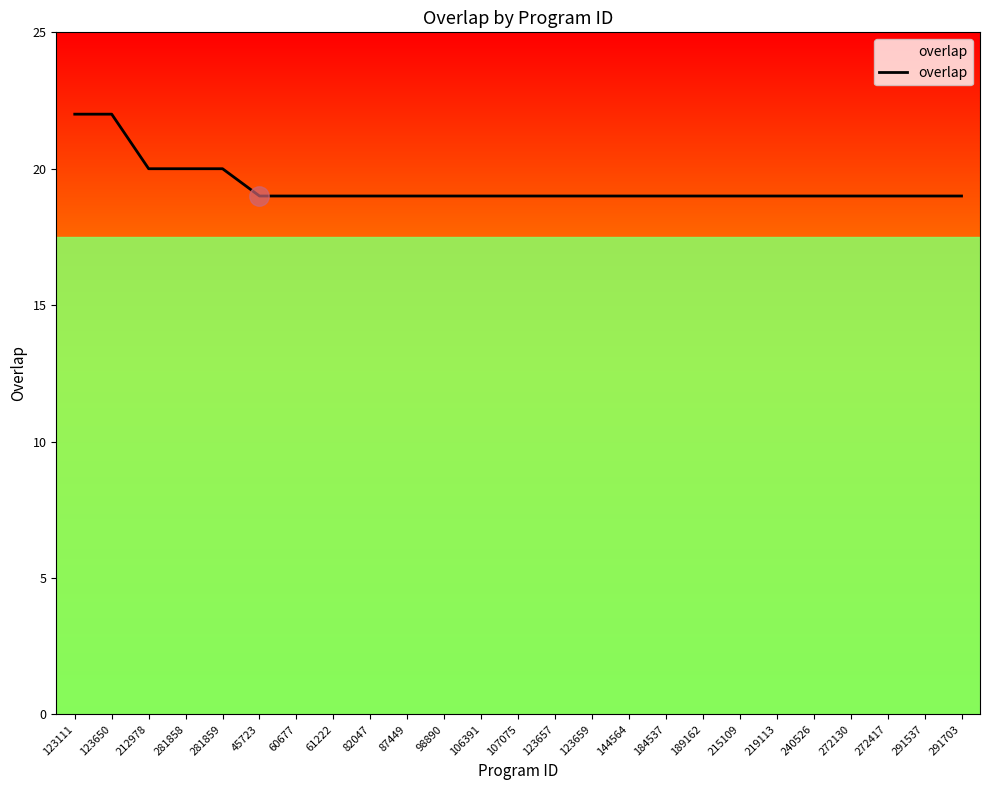

Reading left to right, transcribe all the data shown in this chart.

22	22	20	20	20	19	19	19	19	19	19	19	19	19	19	19	19	19	19	19	19	19	19	19	19